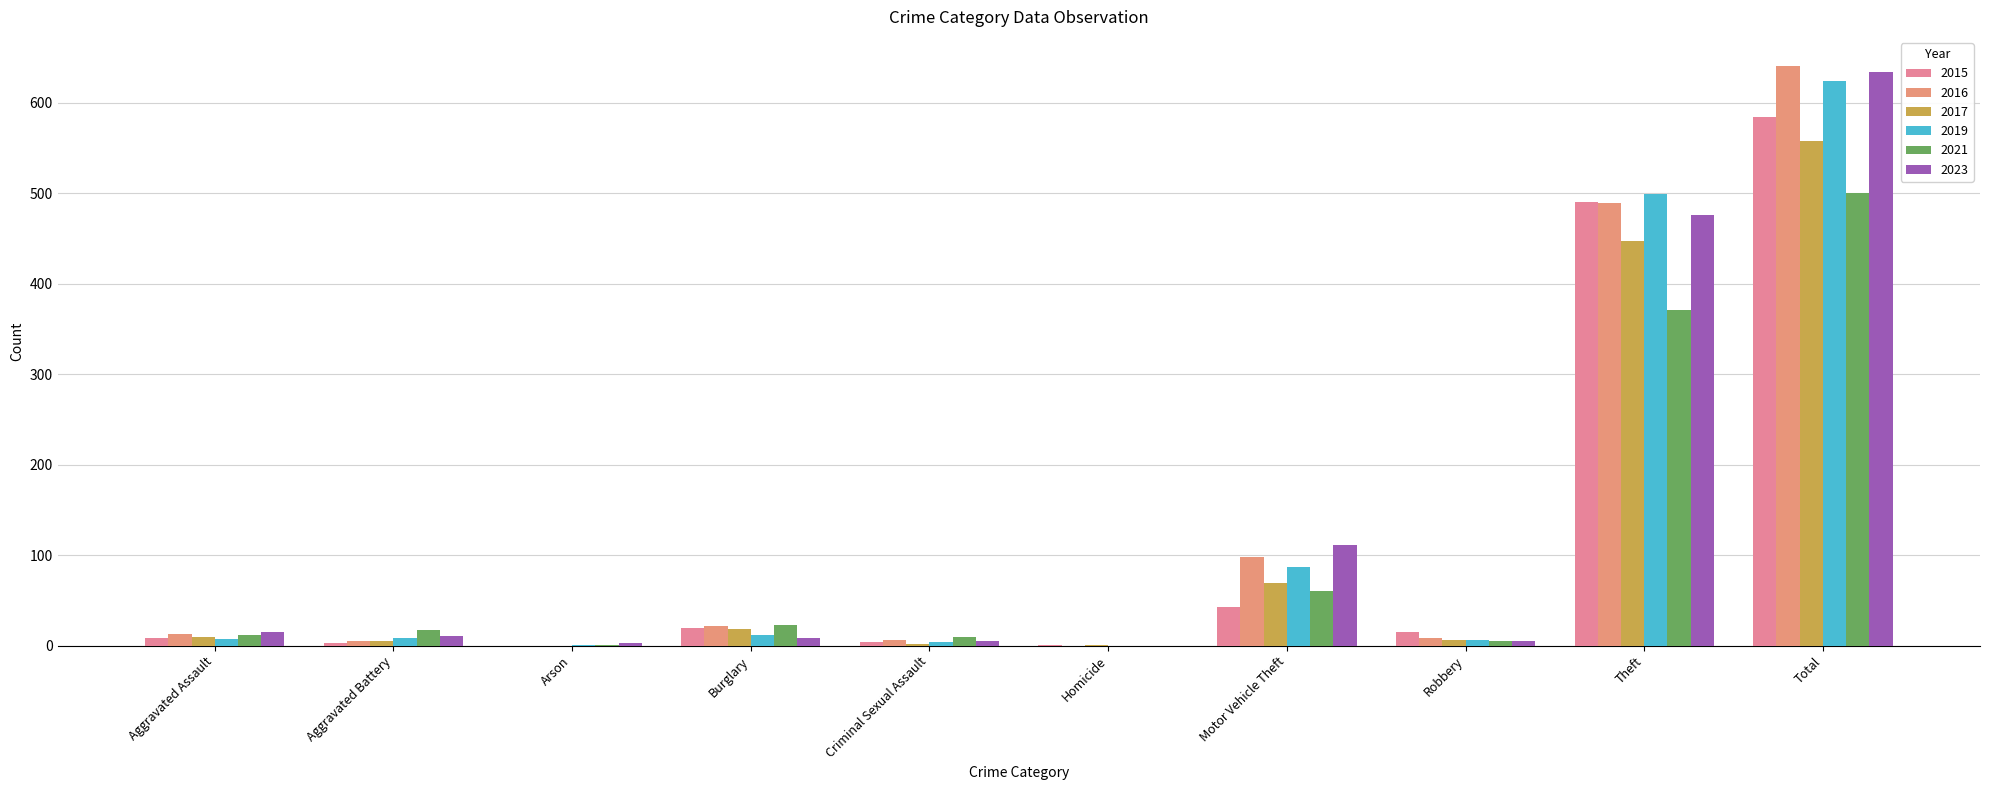

The 2021 series shows 500 at Total. True or false?

True